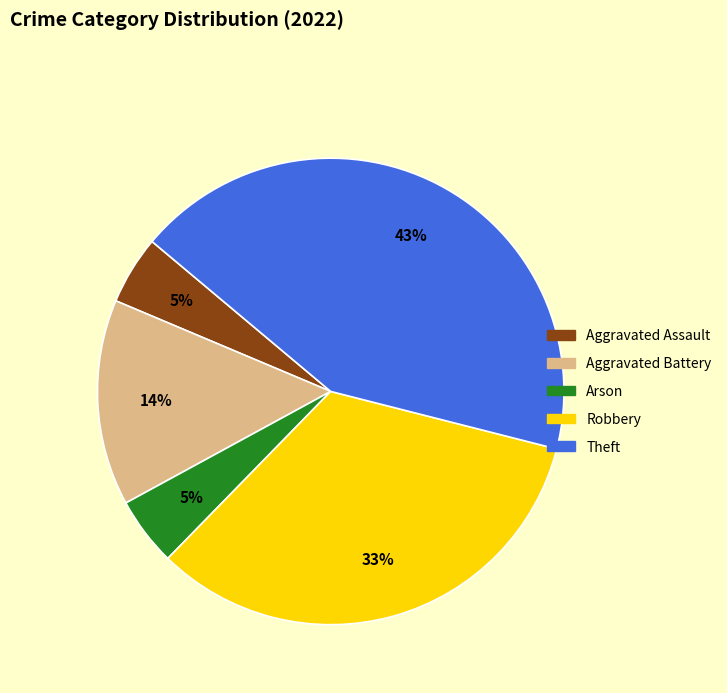

Is it true that Aggravated Assault is 5% of the pie?

True